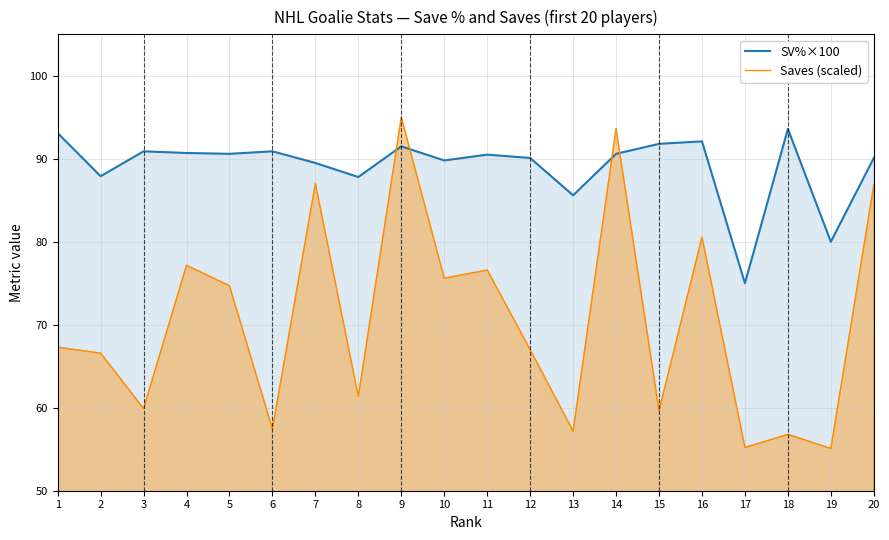

What is the minimum value shown in the chart?

55.1